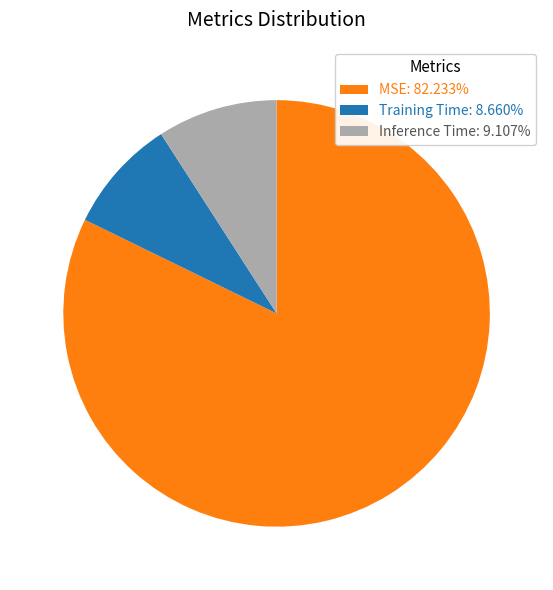

Is it true that Training Time is 1% of the pie?

False